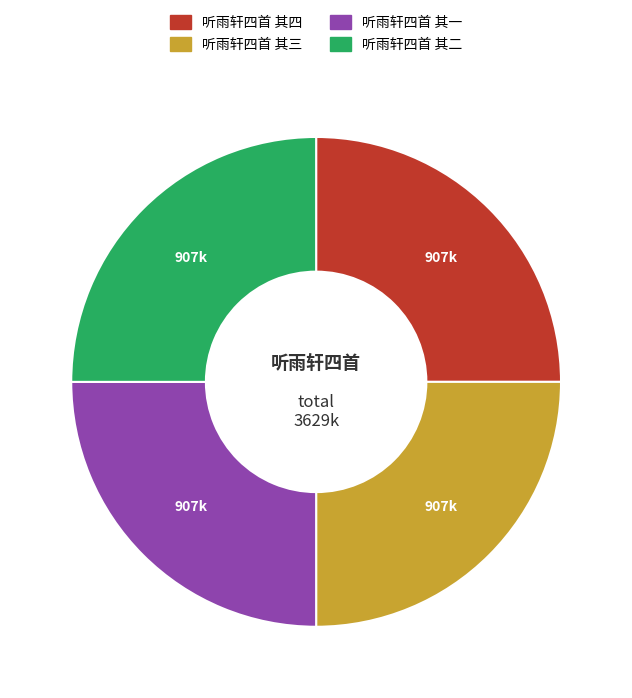

Does any single category account for the majority?

No